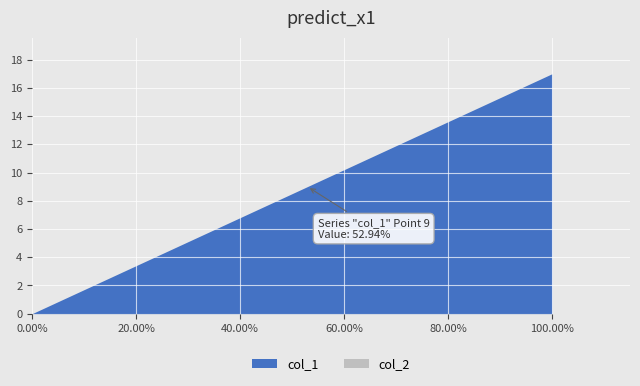

Reading right to left, list all the values displayed in this chart.

17	16	15	14	13	12	11	10	9	8	7	6	5	4	3	2	1	0